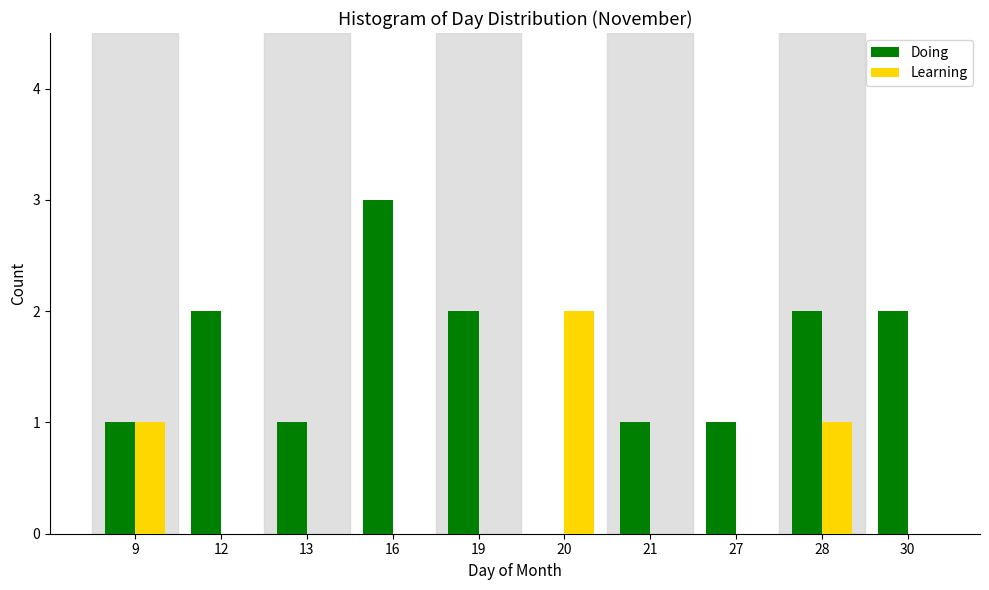

Reading right to left, what are all the values shown in this chart?

Doing: 30=2	28=2	27=1	21=1	20=0	19=2	16=3	13=1	12=2	9=1
Learning: 30=0	28=1	27=0	21=0	20=2	19=0	16=0	13=0	12=0	9=1